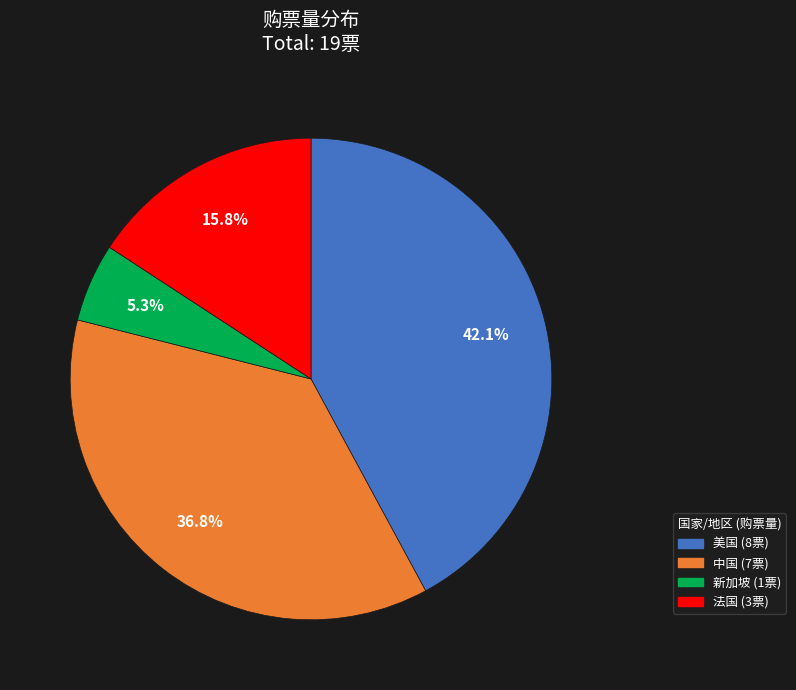

Rank the categories by value from lowest to highest.

新加坡, 法国, 中国, 美国